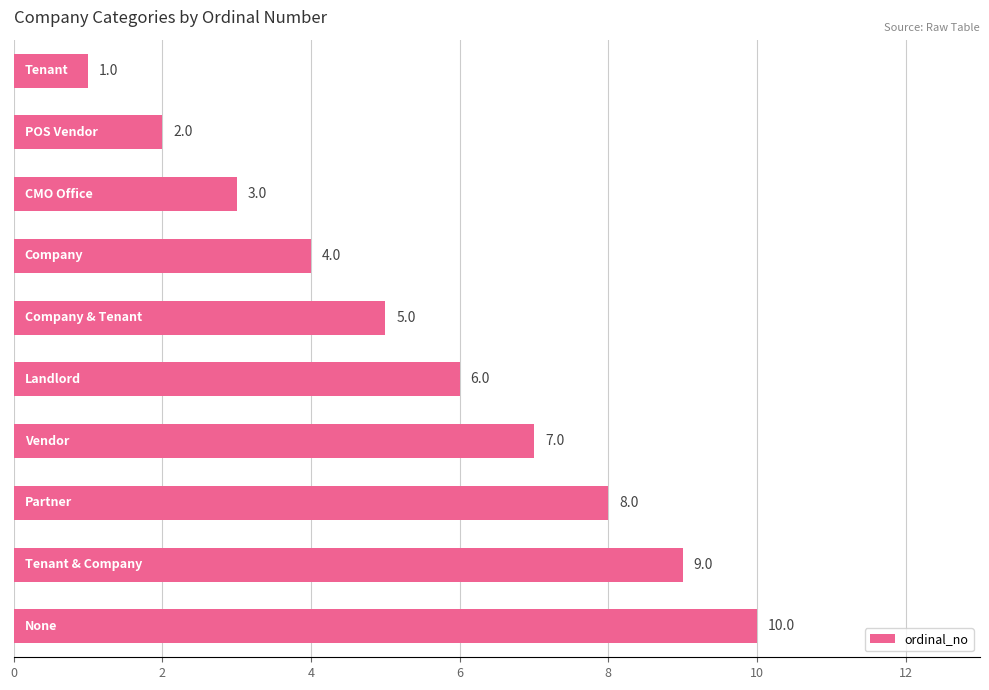

Count the values in the range 3 to 8.

6